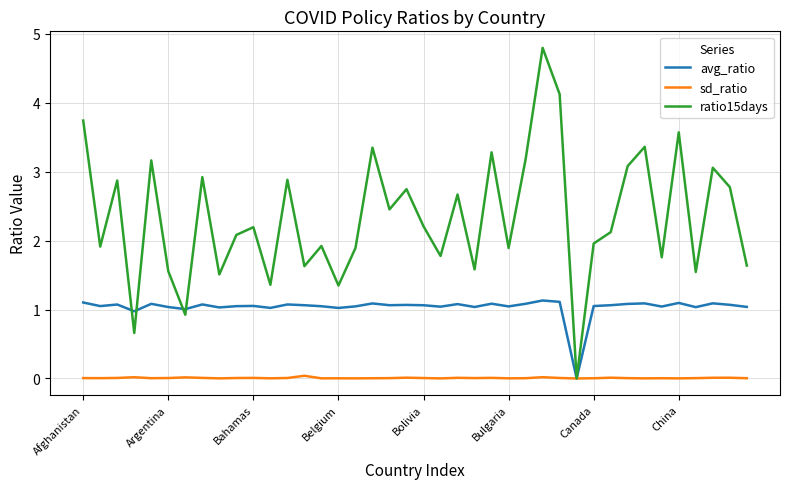

Rank the series by their average value, from highest to lowest.

ratio15days, avg_ratio, sd_ratio